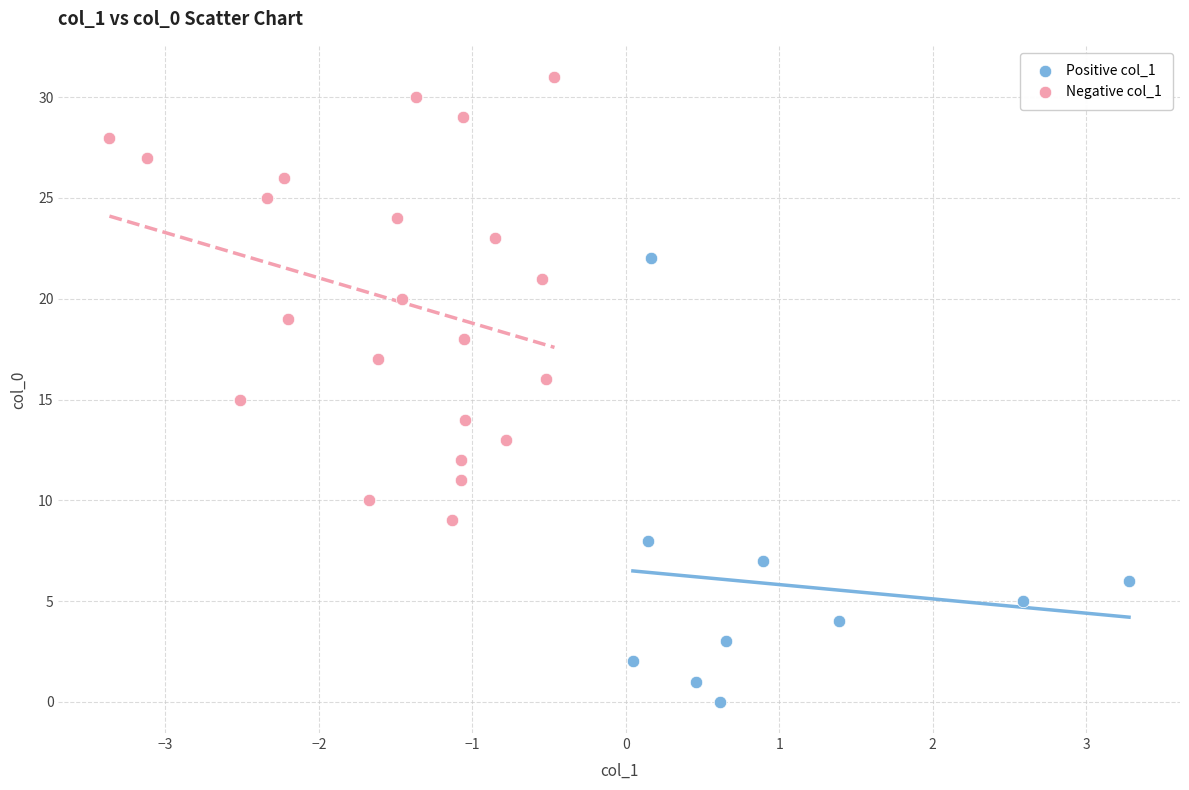

Which series reaches the minimum Y coordinate?

Positive col_1